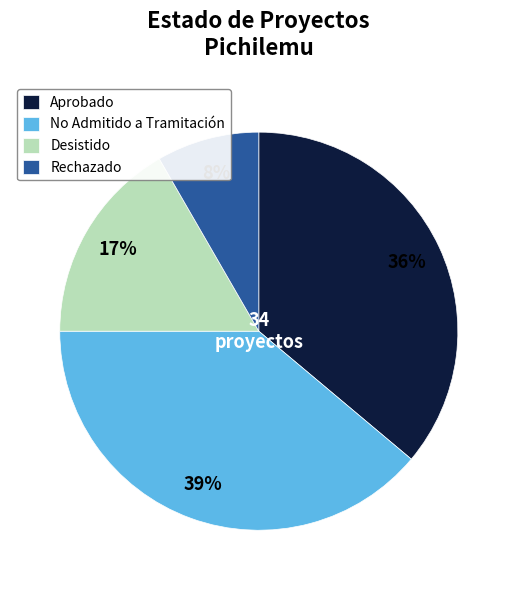

What is the largest slice in the pie chart?

No Admitido a Tramitación